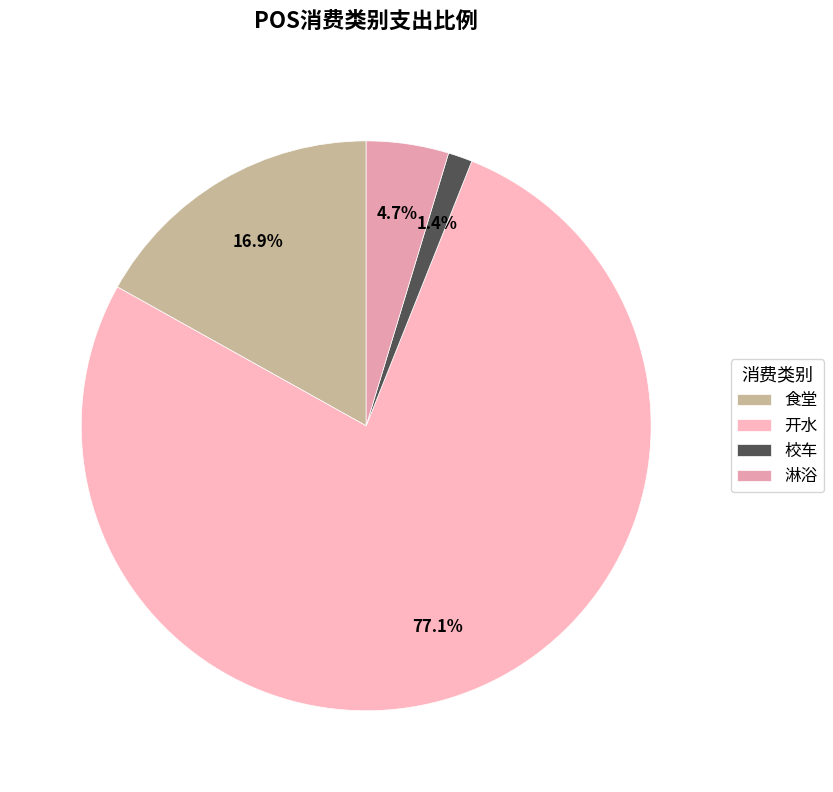

How many segments does this pie chart have?

4